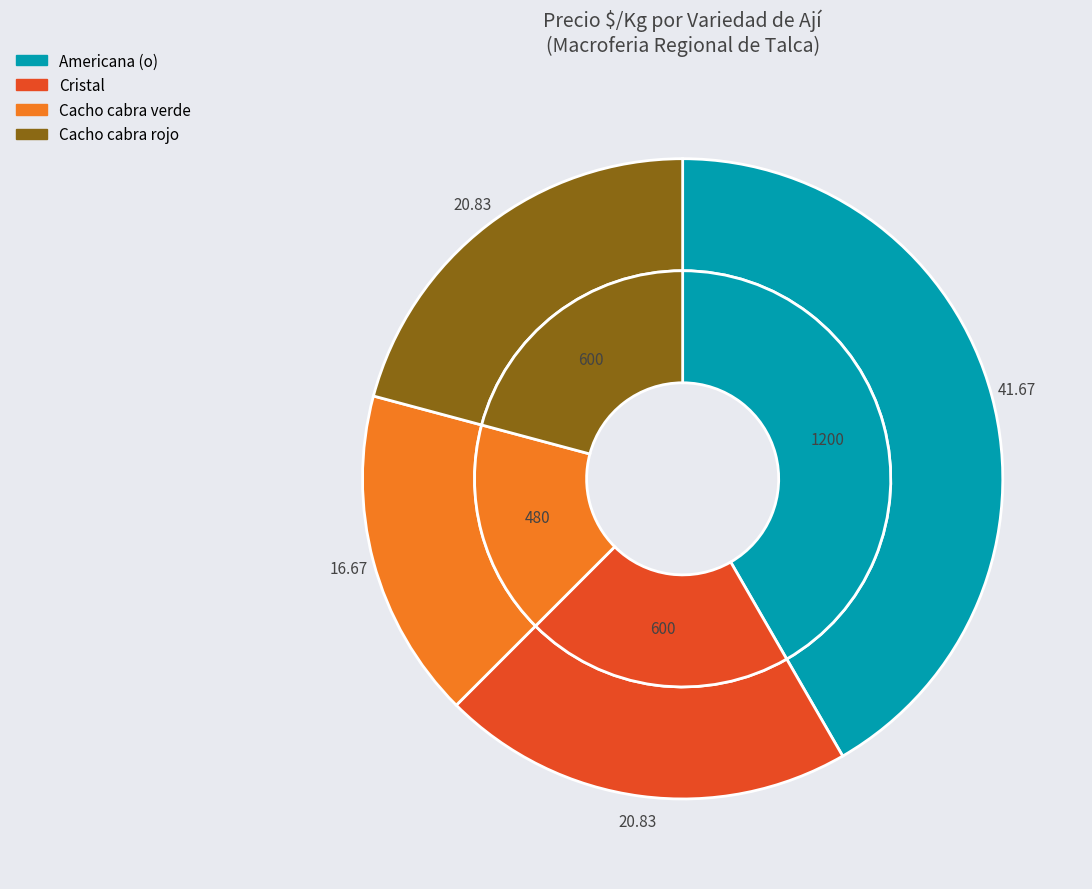

Which slice is the smallest?

Cacho cabra verde